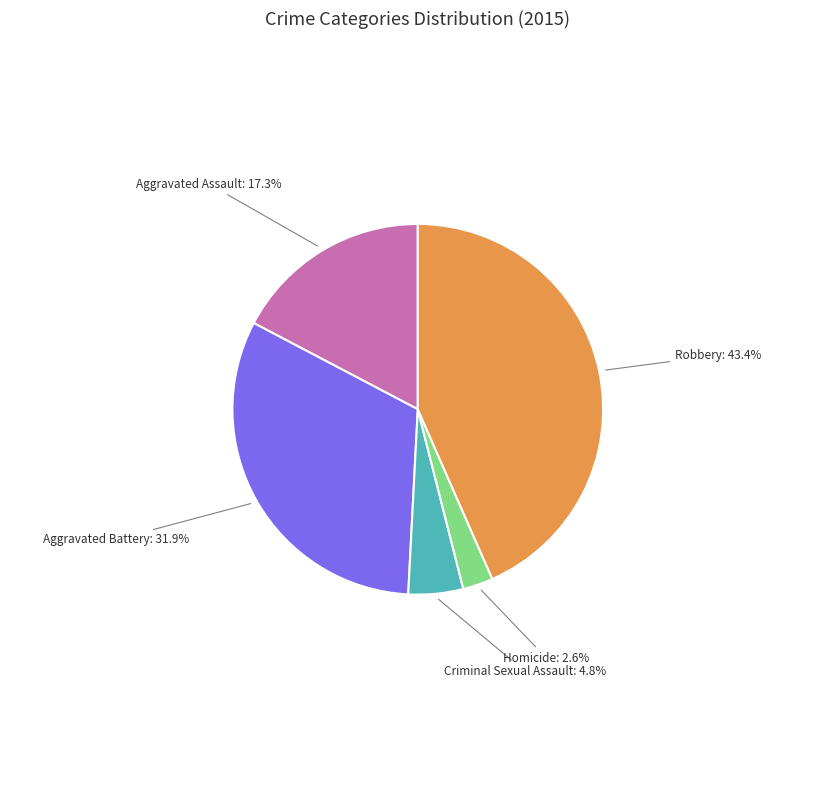

How many slices are in this pie chart?

5